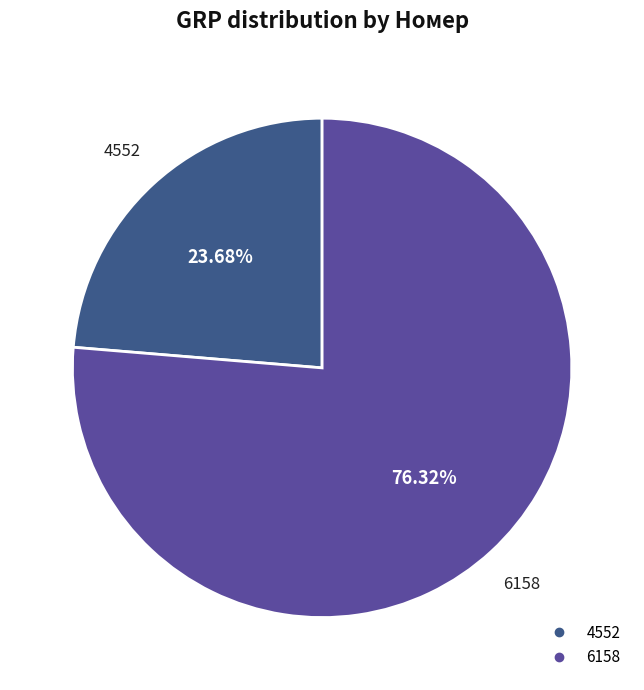

How many slices are in this pie chart?

2